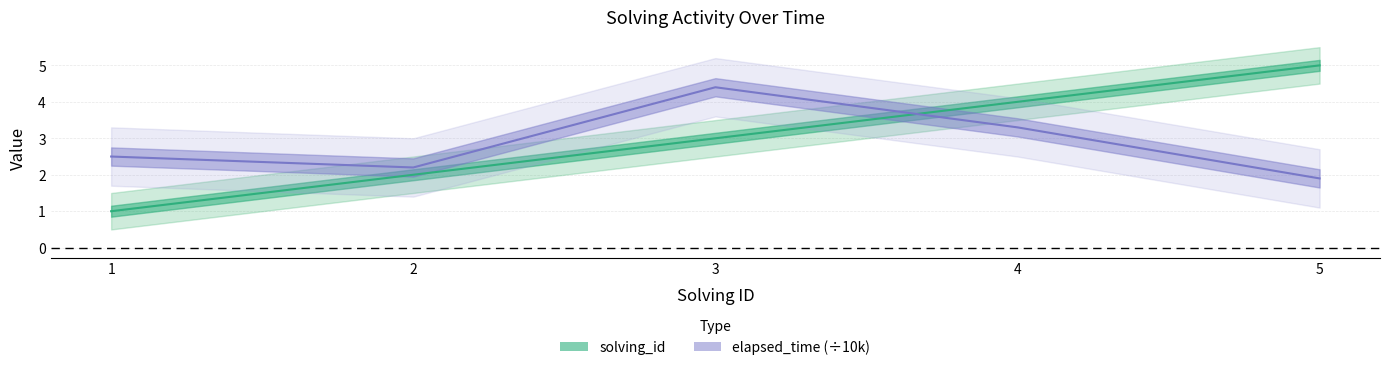

List the series in order of their peak value, lowest first.

elapsed_time, solving_id